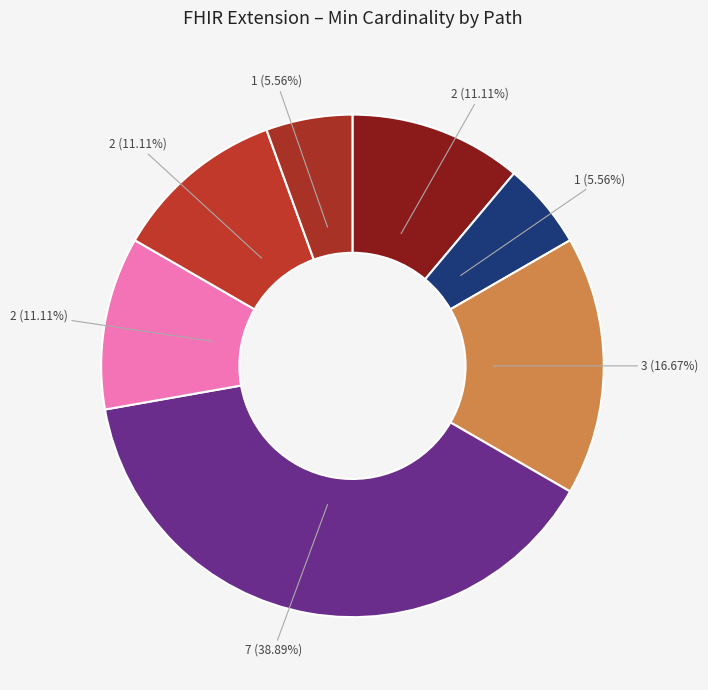

Count the number of slices in the pie.

7